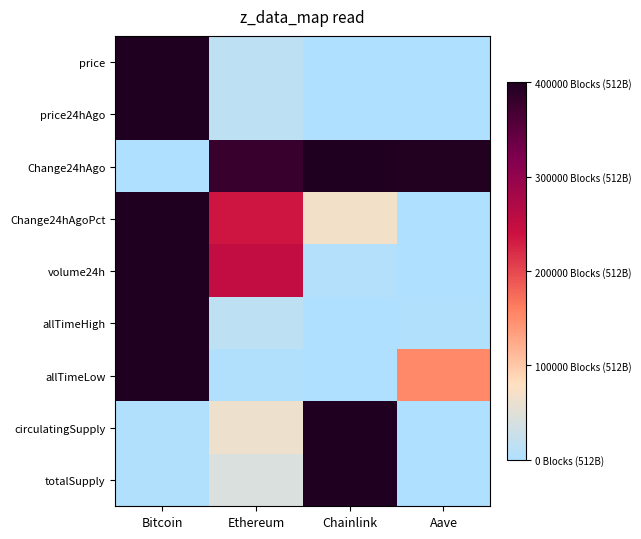

What is the spread (max minus min) of values at Aave?

1.0